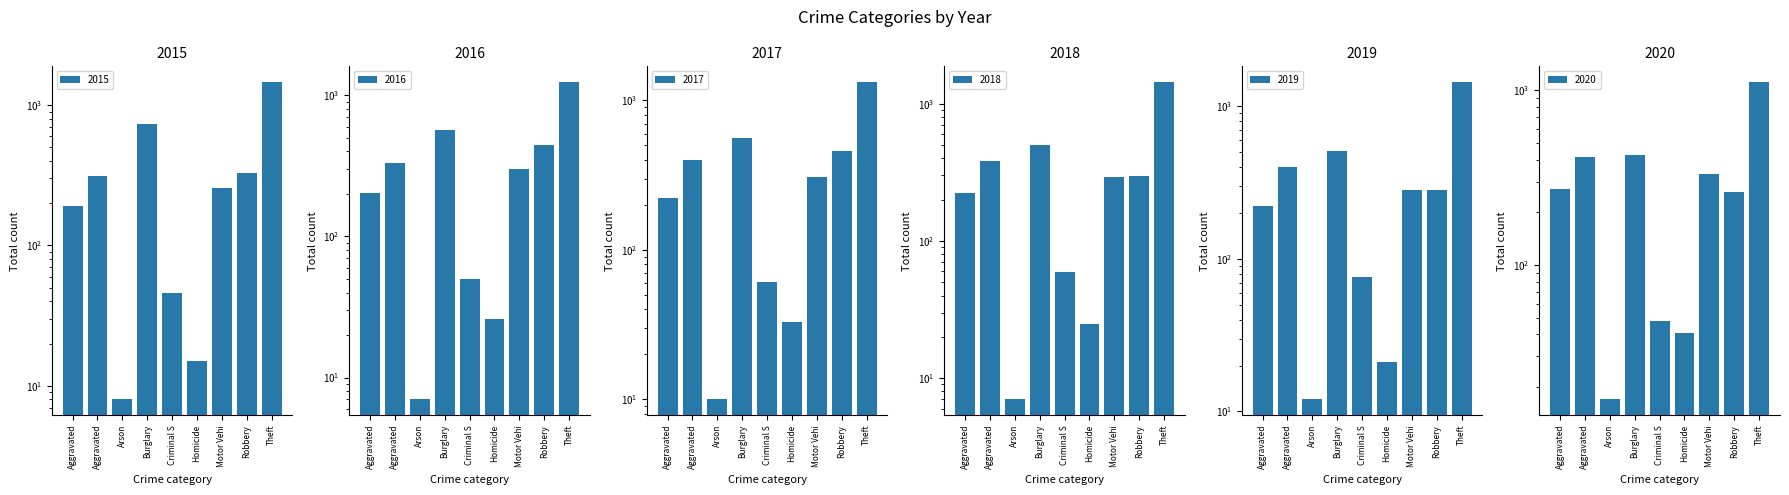

The value of 2015 at Homicide is 8. True or false?

False